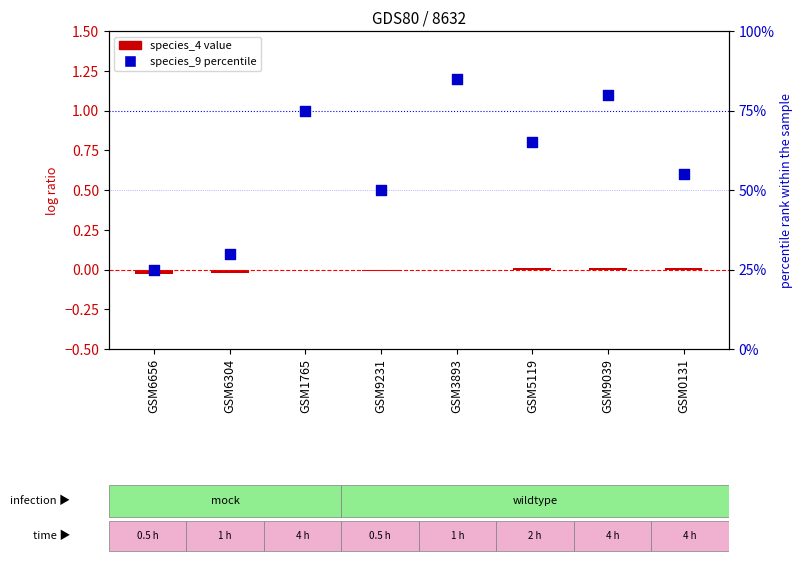

Which series has the largest total across all categories?

species_9 percentile